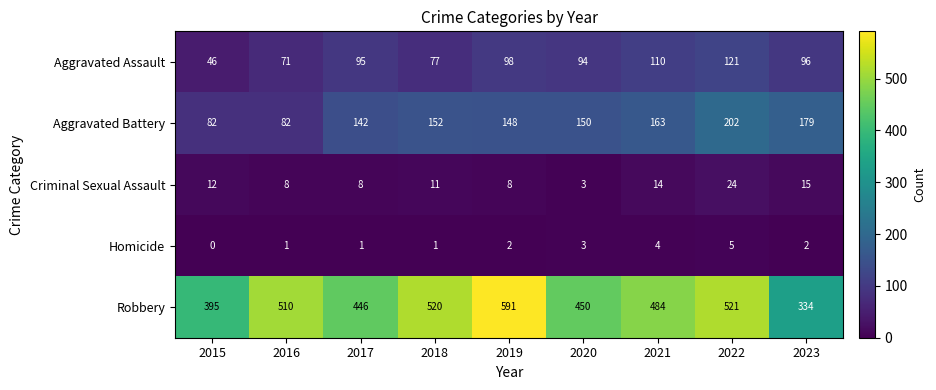

How many distinct data groups are displayed?

5